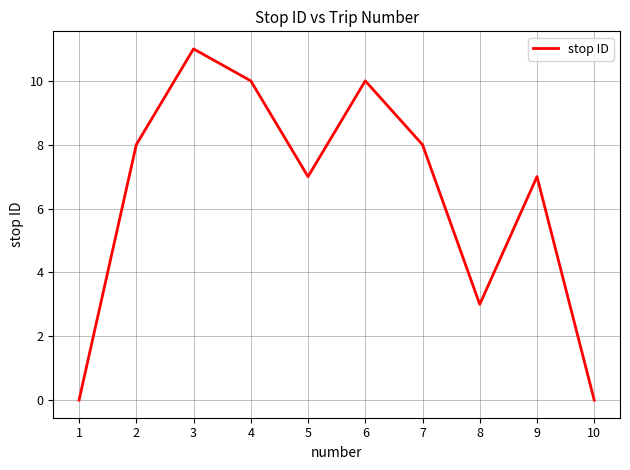

Reading left to right, extract all data points from this chart.

1=0	2=8	3=11	4=10	5=7	6=10	7=8	8=3	9=7	10=0